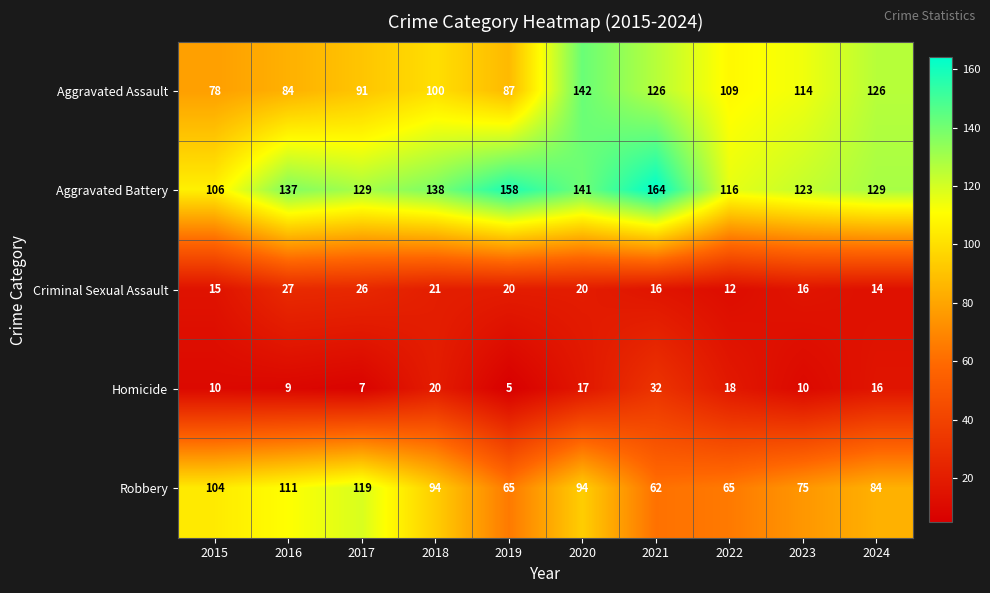

What is the approximate value of Robbery at 2020?

94